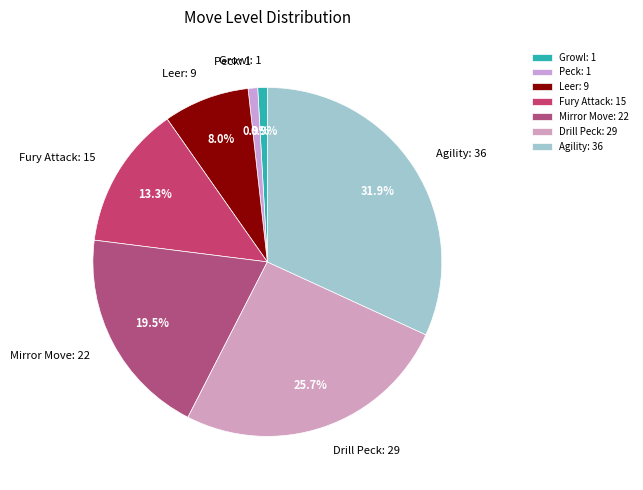

Approximately how many times larger is the value at Mirror Move compared to Fury Attack?

1.5